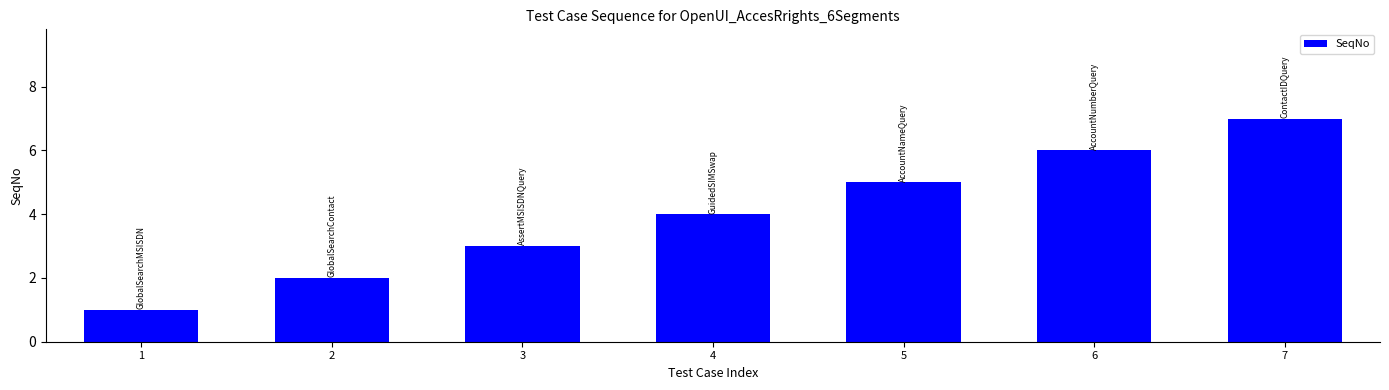

Which category has the lowest value across all series?

1